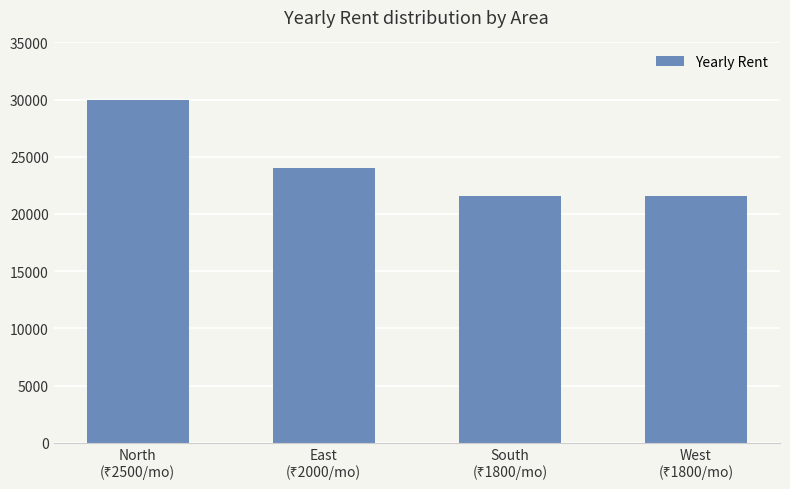

What is the value of the 3rd bar from the left?

21600